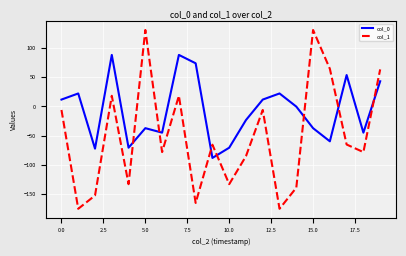

What is the difference between the maximum and minimum values in the col_1 series?

306.4